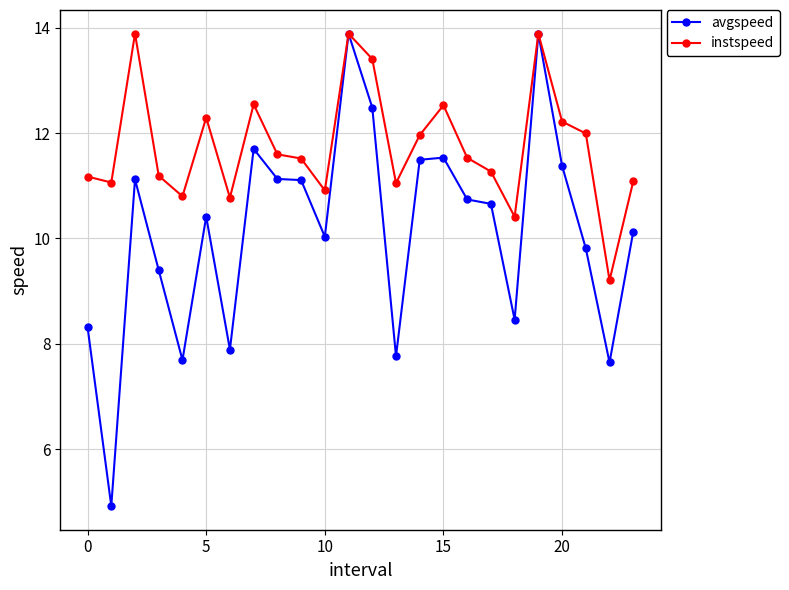

At how many categories does at least one series exceed 8?

24